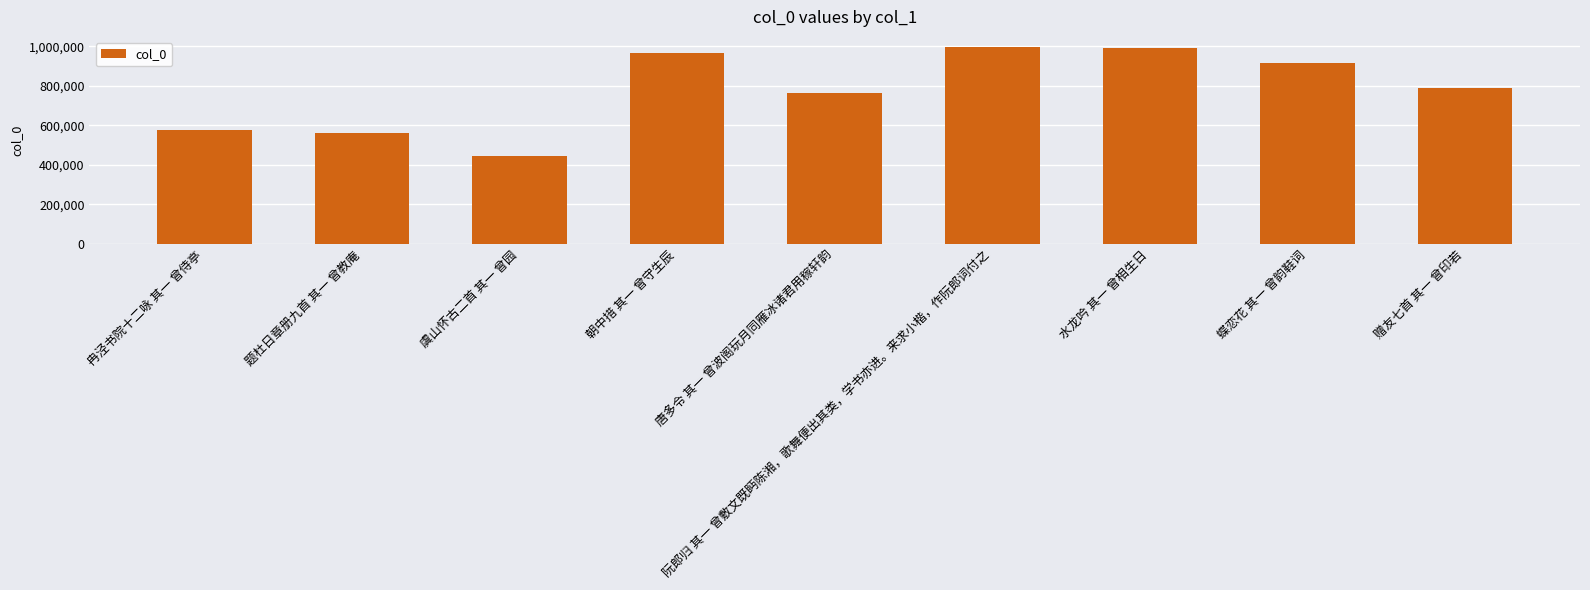

What is the value of the 5th bar from the left?

763251